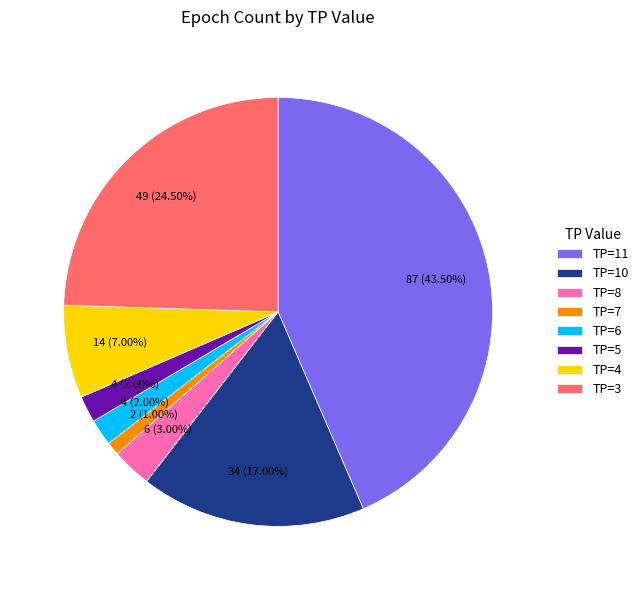

Which slice is the largest?

TP=11